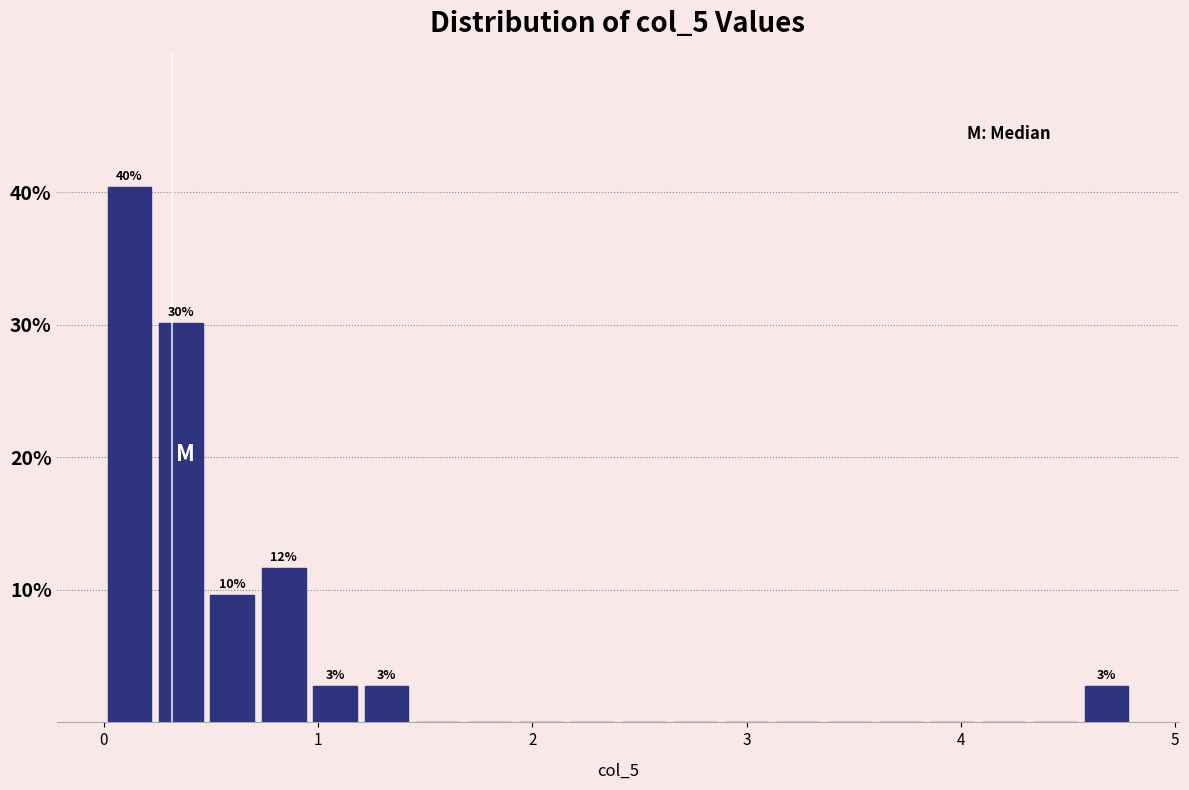

Around what value on the x-axis is the tallest bar? Give the approximate position of its centre, as read against the axis.

0.1